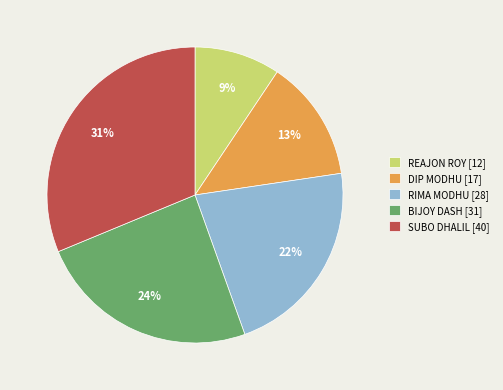

What is the largest slice in the pie chart?

SUBO DHALIL [40]